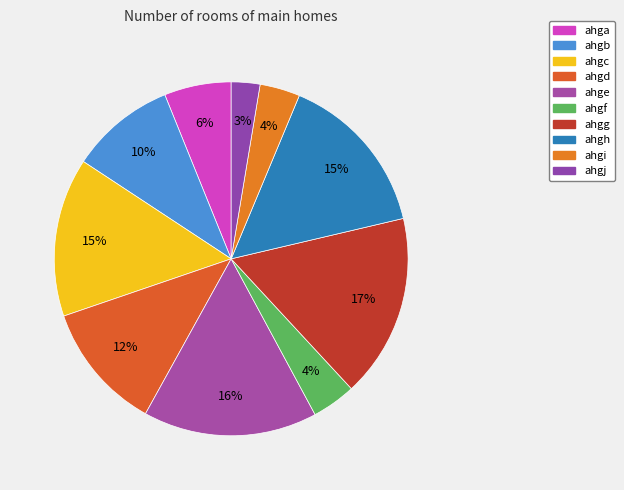

How many slices are in this pie chart?

10